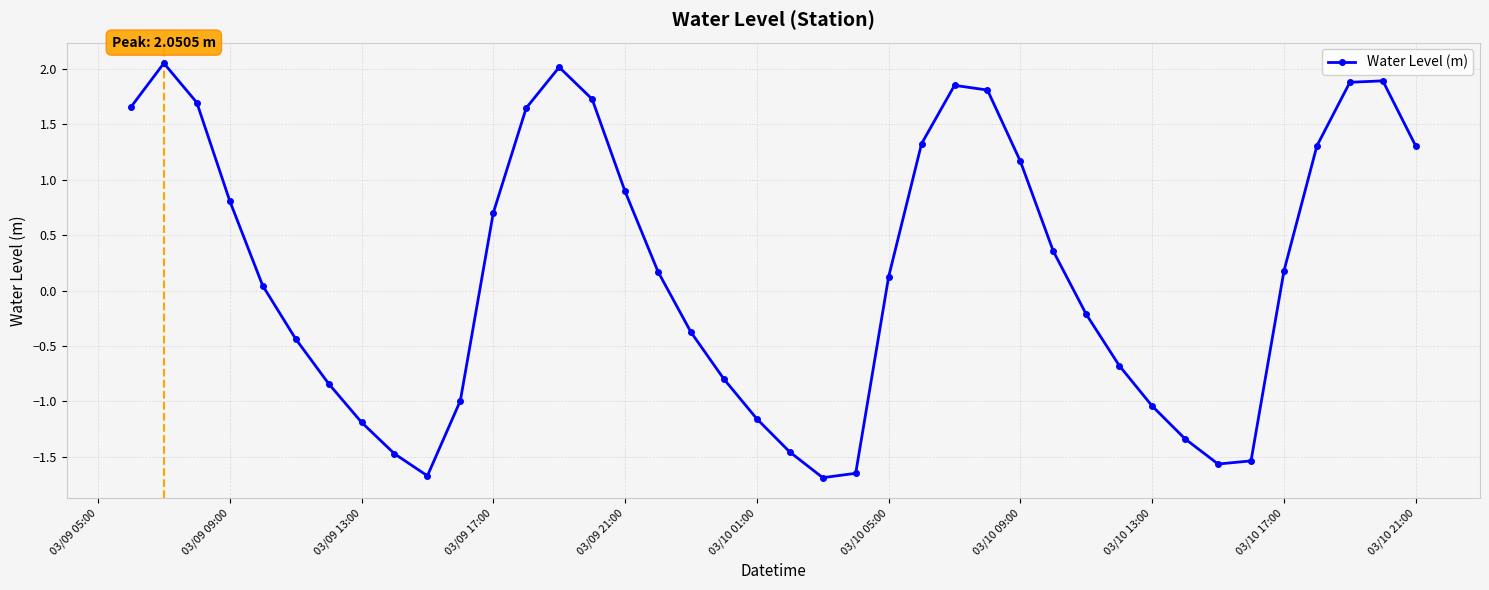

What is the minimum value shown in the chart?

-1.7